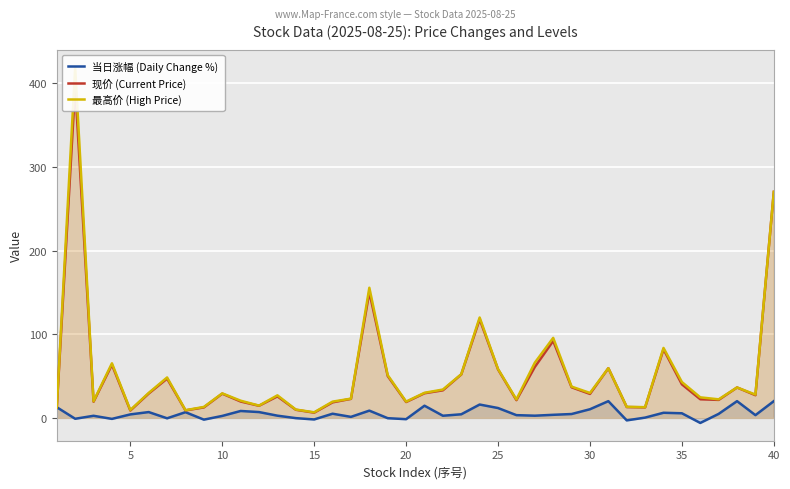

Is it true that 当日涨幅 (Daily Change %) equals -1.9 at 15?

True